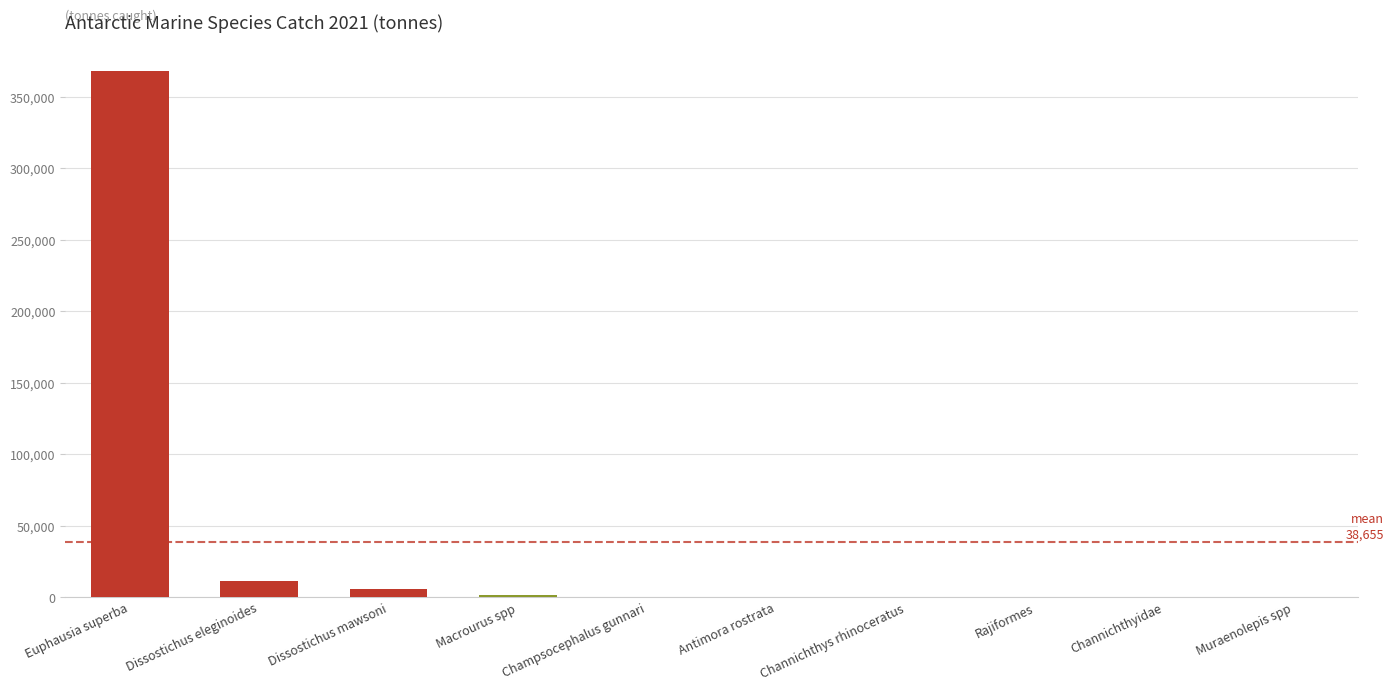

True or false: the data shows 5631.8 at Dissostichus mawsoni.

True